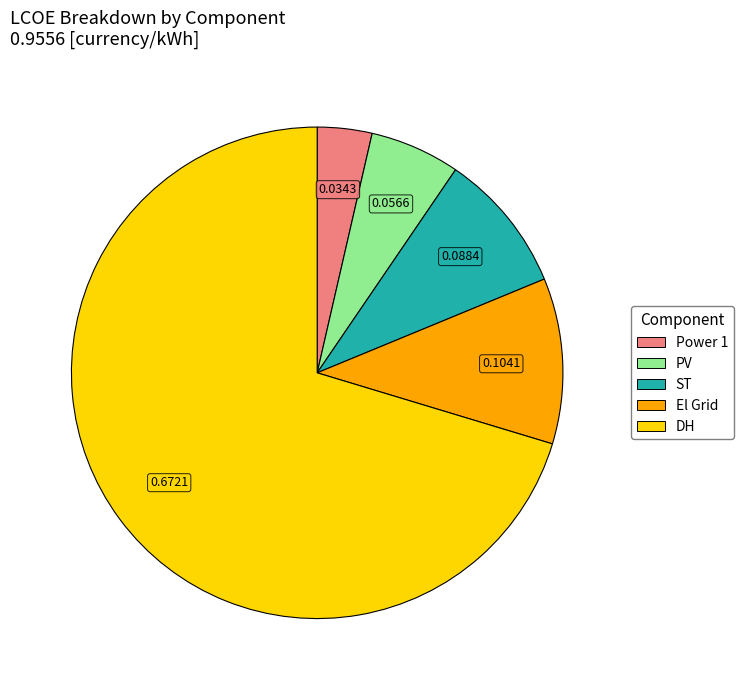

Does any single category account for the majority?

Yes